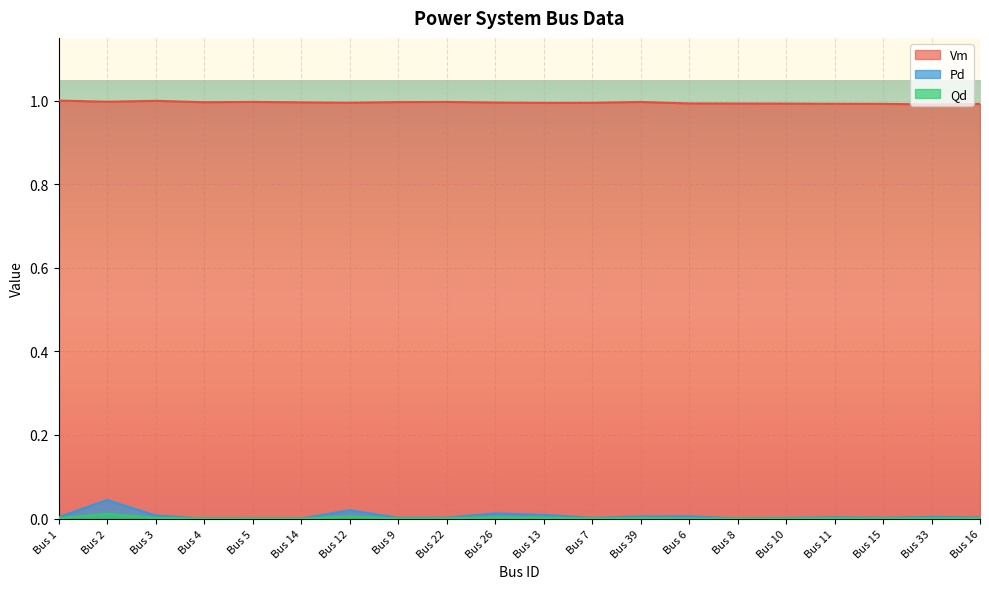

Which series has the widest spread of values?

Pd